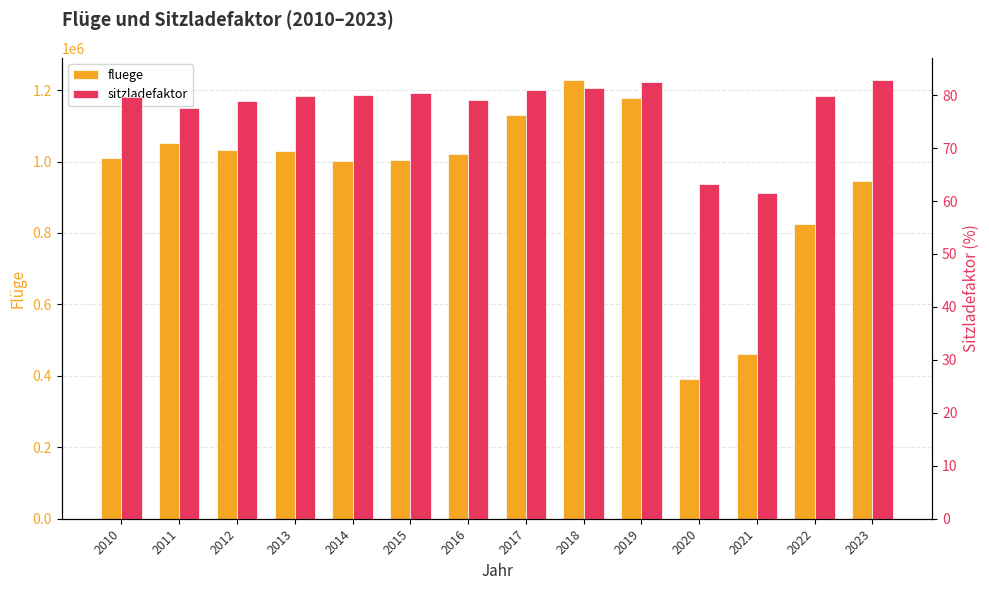

Reading left to right, transcribe all the data shown in this chart.

fluege: 1008988.0	1050728.0	1033588.0	1028260.0	1001975.0	1003660.0	1021919.0	1130008.0	1228920.0	1177315.0	390900.0	460029.0	826379.0	946132.0
sitzladefaktor: 79.6	77.6	78.8	79.8	80.1	80.4	79.1	80.9	81.4	82.5	63.2	61.6	79.8	82.9